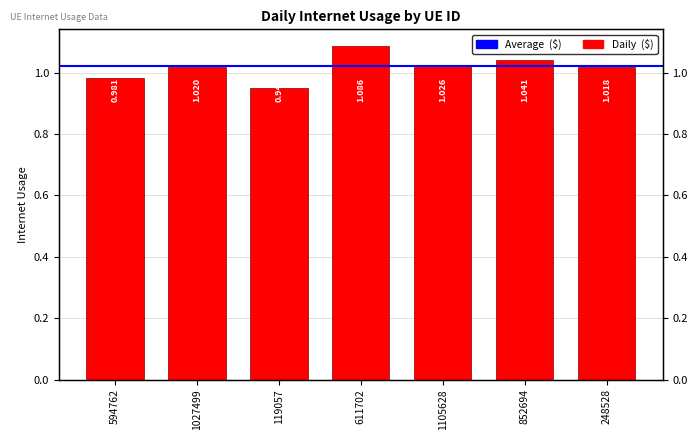

At which label is the value closest to 1?

248528